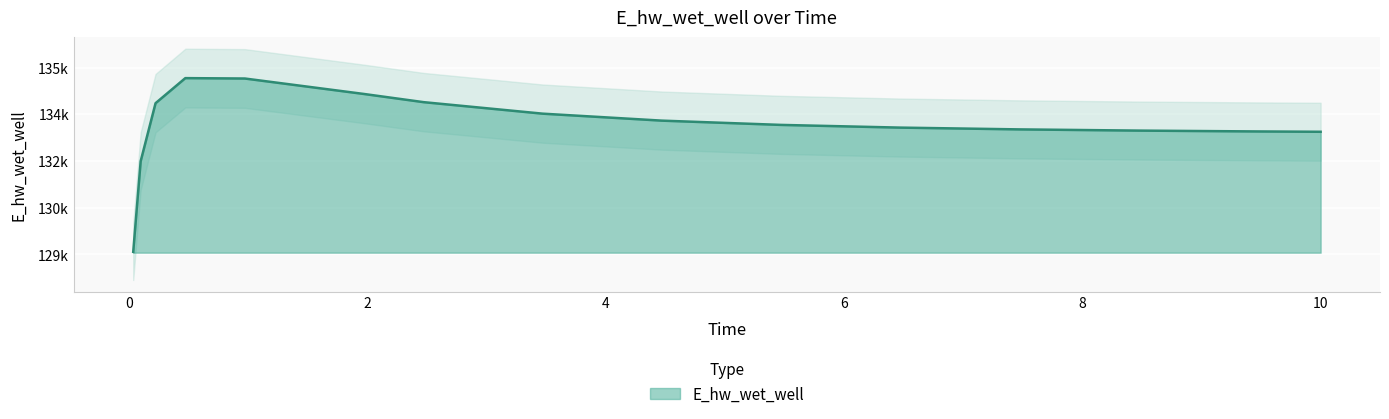

Reading right to left, transcribe all the data shown in this chart.

10.0=132937.3	9.46875=132947.9	8.46875=132974.9	7.46875=133013.9	6.46875=133071.1	5.46875=133157.9	4.46875=133294.9	3.46875=133518.6	2.46875=133888.2	1.96875=134150.6	0.96875=134646.7	0.46875=134659.5	0.21875=133854.6	0.09375=131992.1	0.03125=129082.0